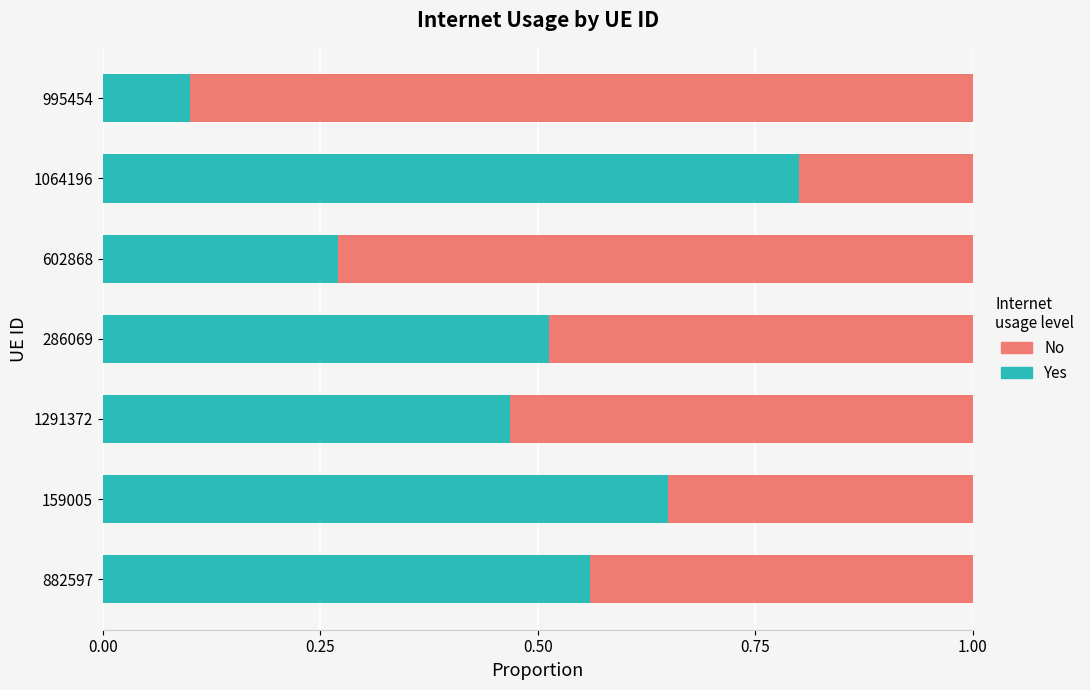

Count the Yes values in the range 0 to 1.

7